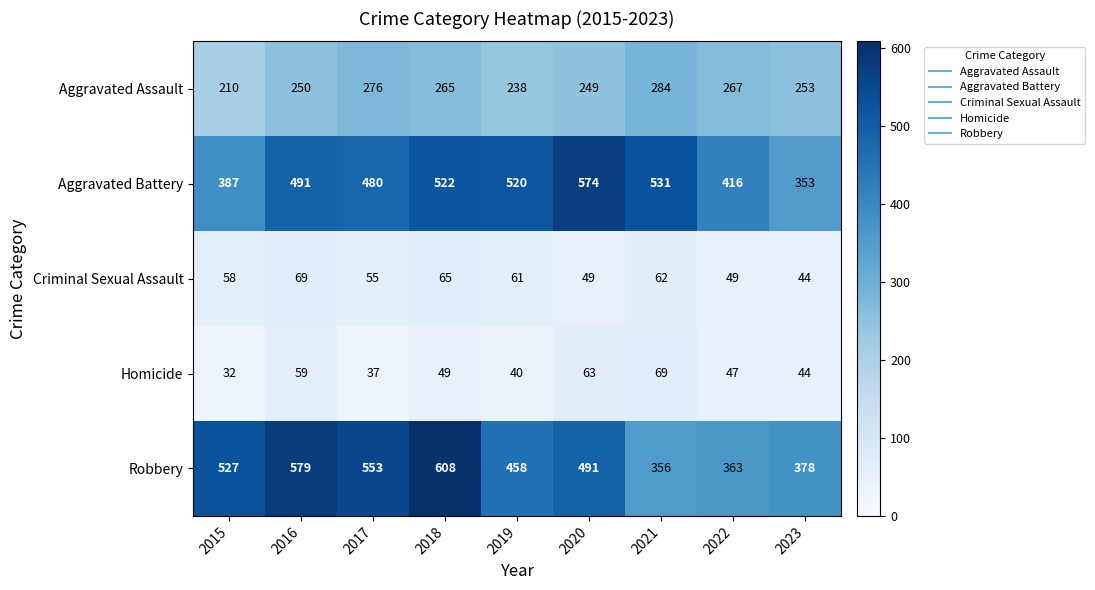

True or false: Aggravated Assault has a value of 210 at 2015.

True